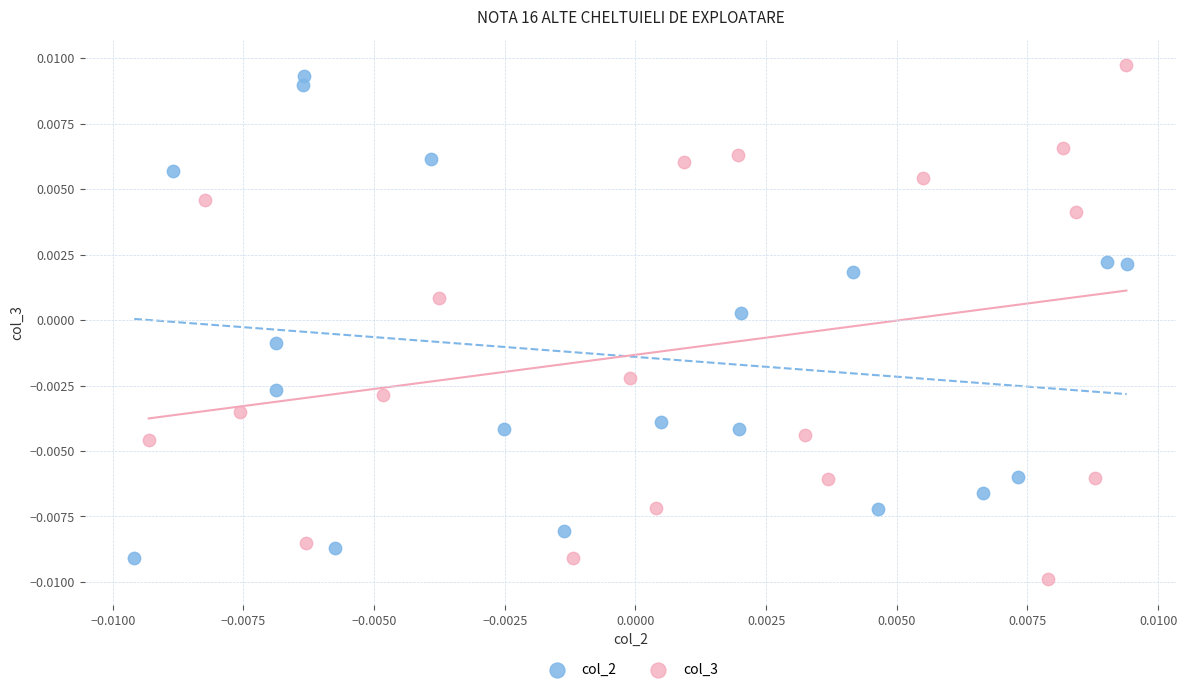

What are all the series names shown in the legend?

col_2, col_3